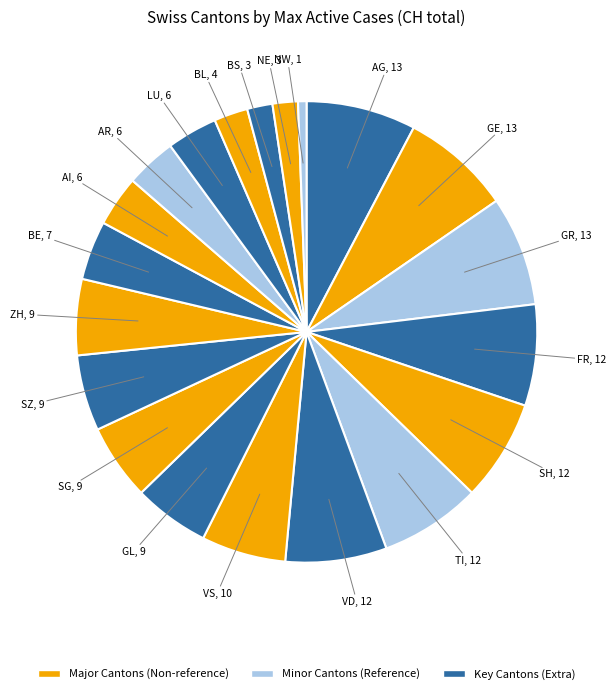

Count the number of slices in the pie.

20